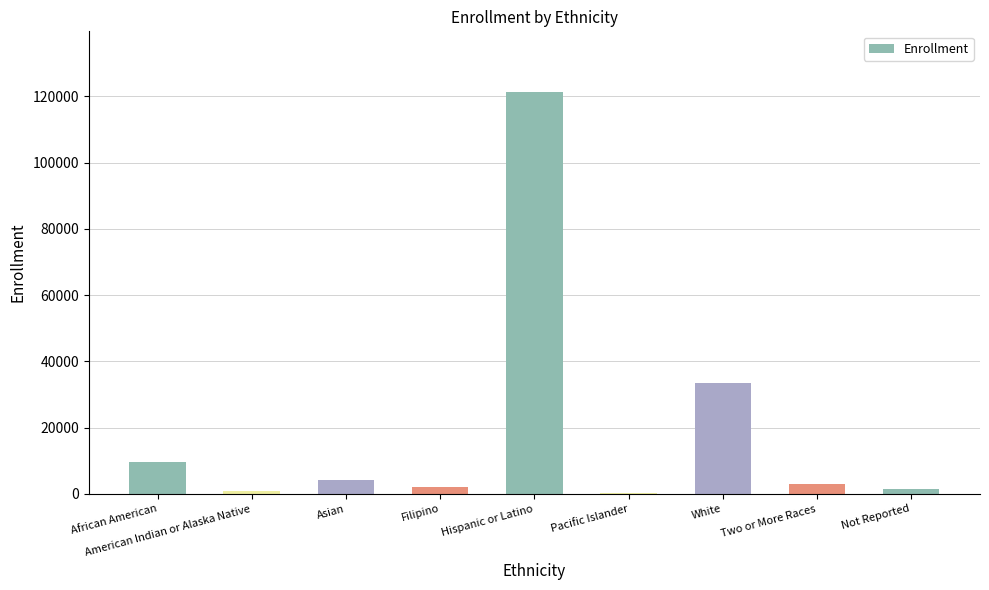

The value at Two or More Races is 2931. True or false?

True